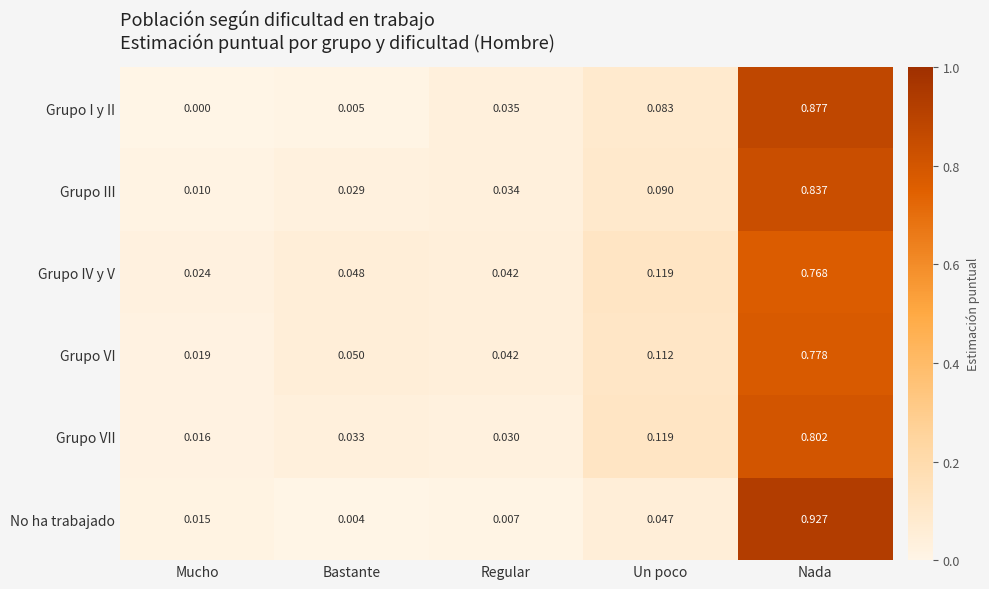

At which category is the sum across all series the highest?

Nada